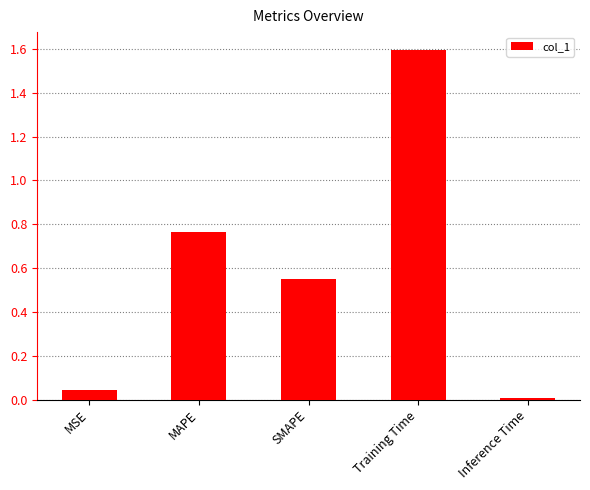

What is the label of the 2nd bar from the right?

Training Time